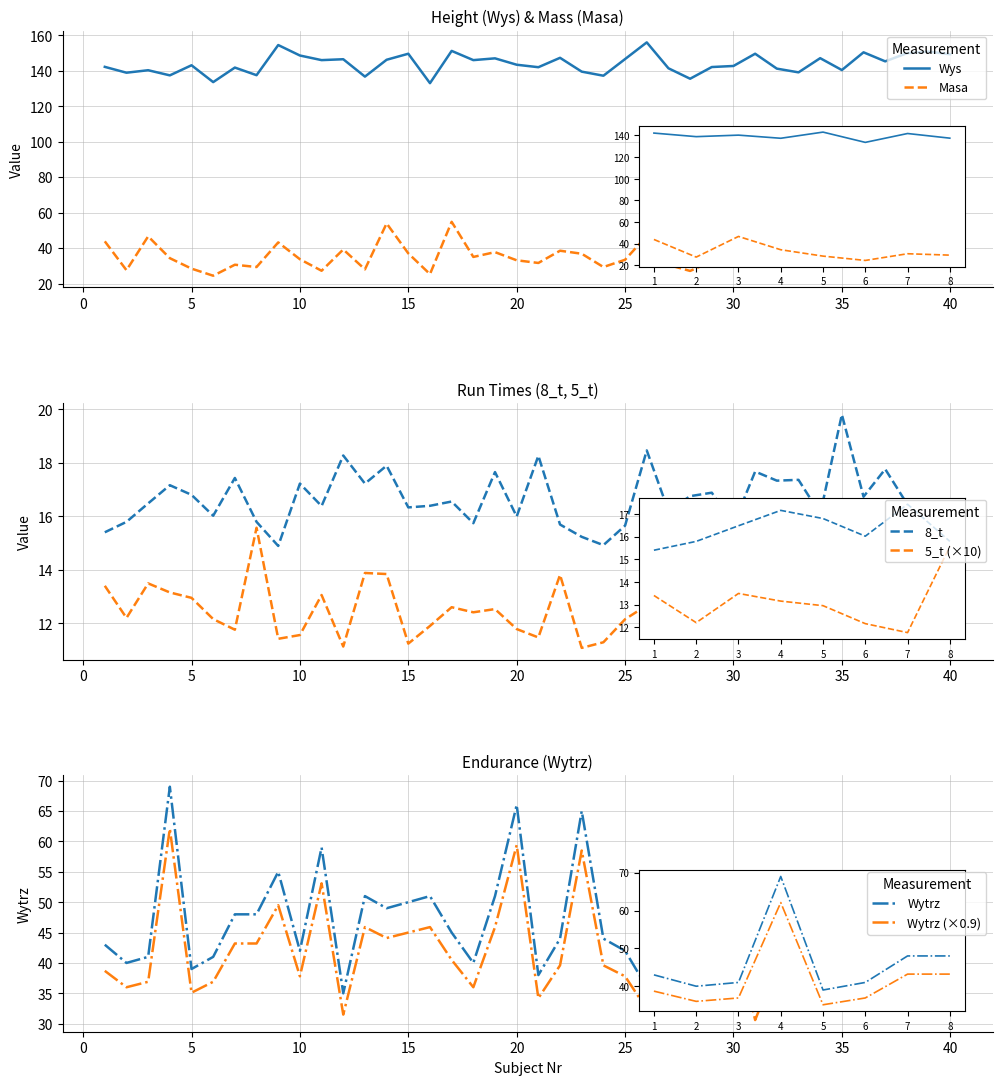

Which series has the largest total across all categories?

Wys